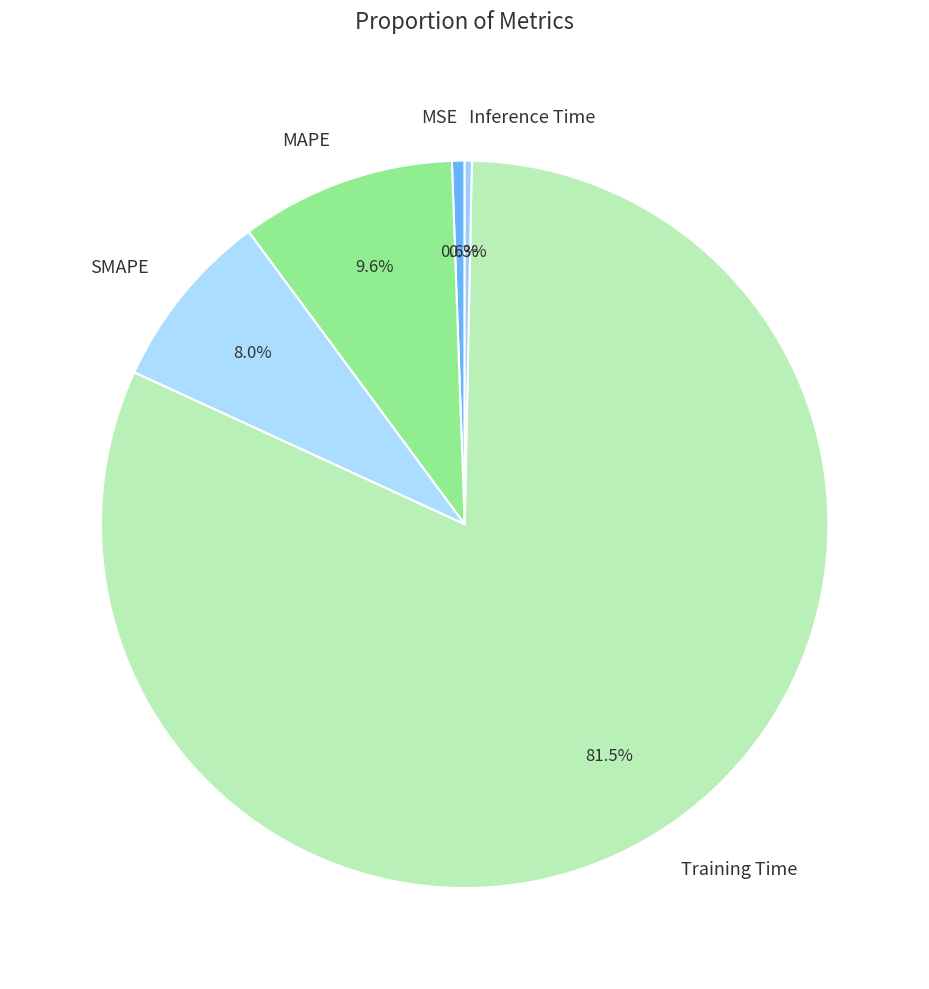

What percentage is NOT represented by Inference Time?

99.7%